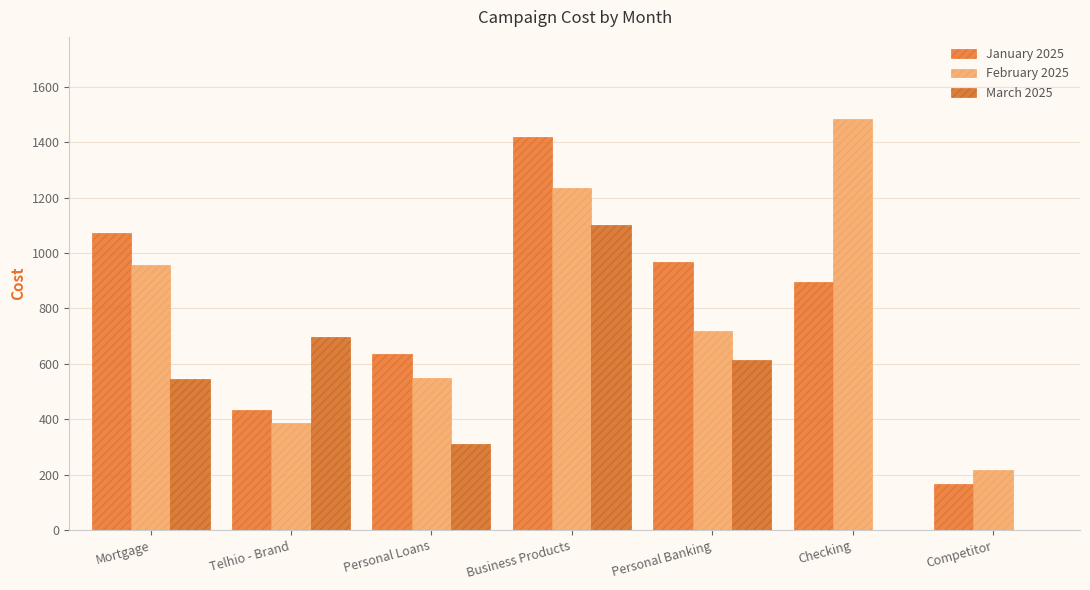

What is the difference between the maximum and second lowest values in the February 2025 series?

1097.2